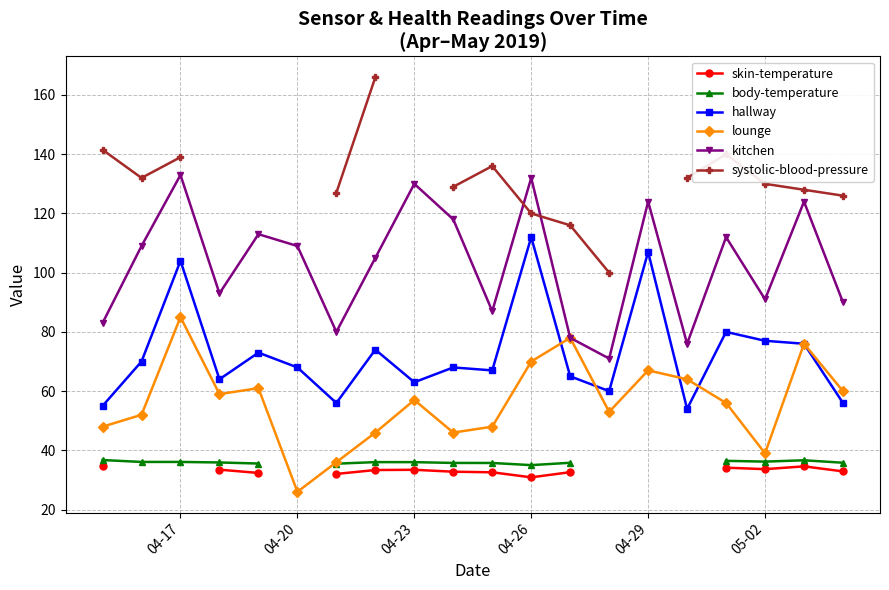

Count the number of categories in the chart.

20